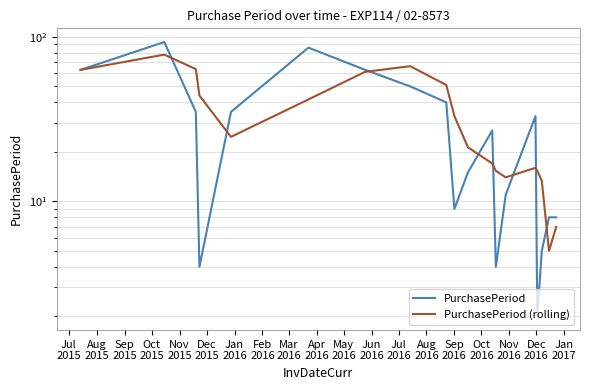

Read the PurchasePeriod (rolling) value at Oct
2016.

15.3